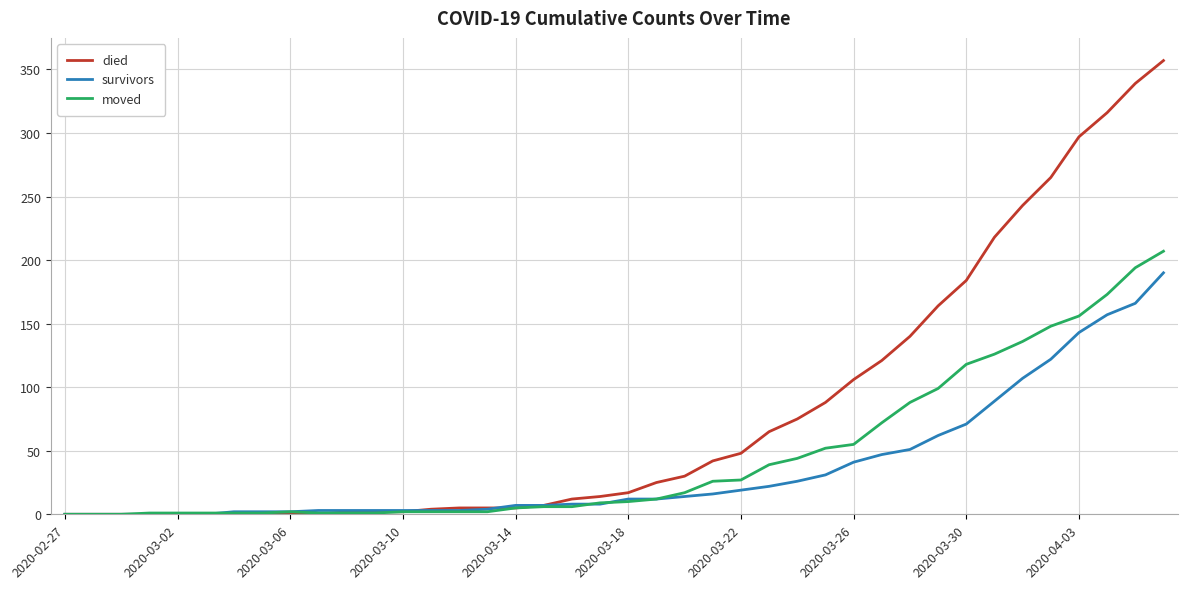

Rank the series by their maximum value, from highest to lowest.

died, moved, survivors